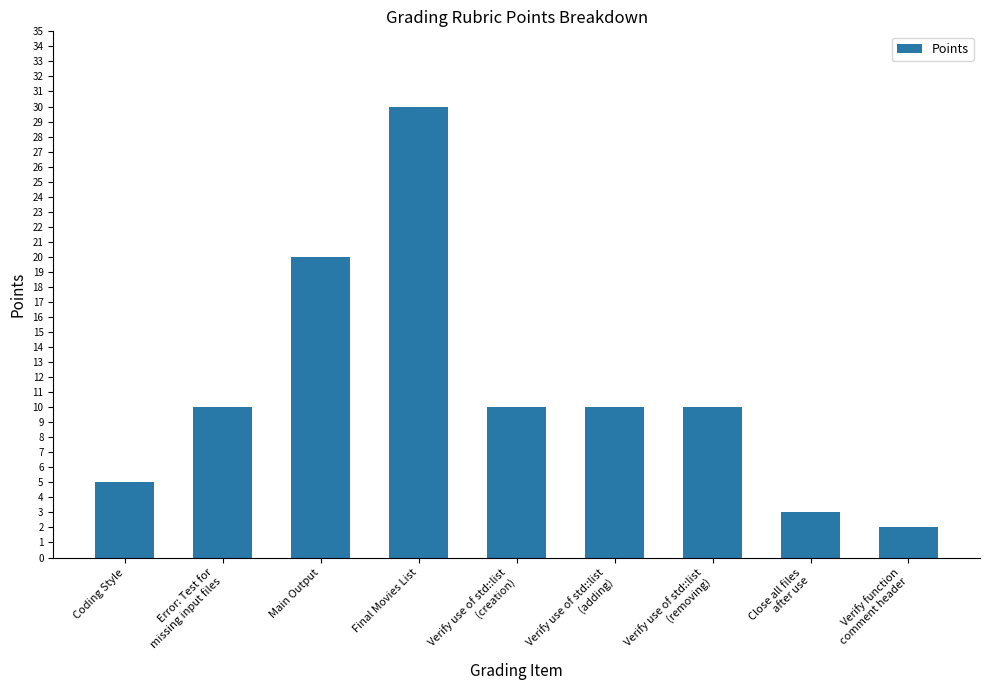

True or false: the data shows 2 at Coding Style.

False